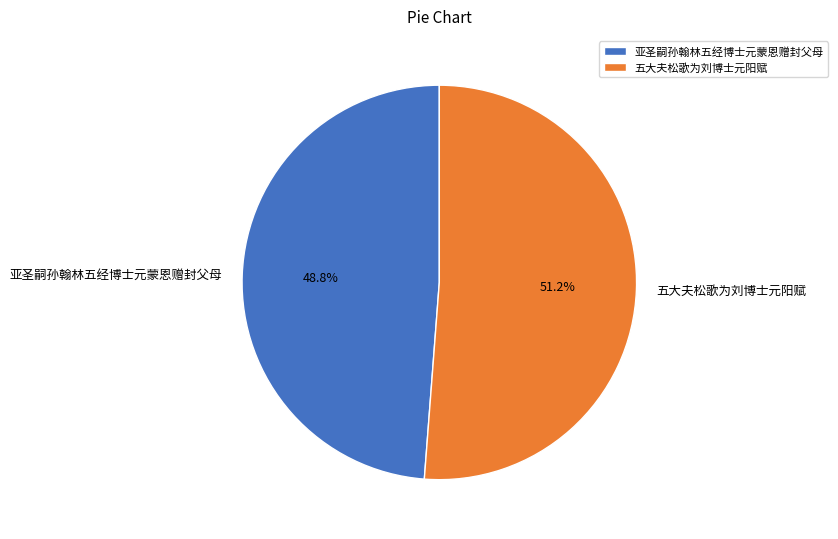

Approximately how many times larger is the value at 五大夫松歌为刘博士元阳赋 compared to 亚圣嗣孙翰林五经博士元蒙恩赠封父母?

1.0